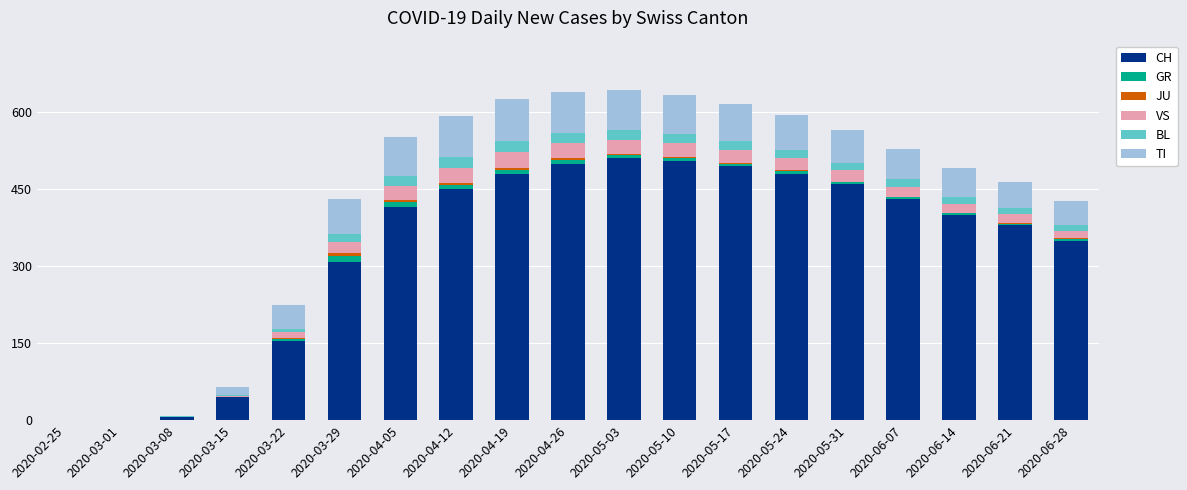

What is the average value of the CH series?

335